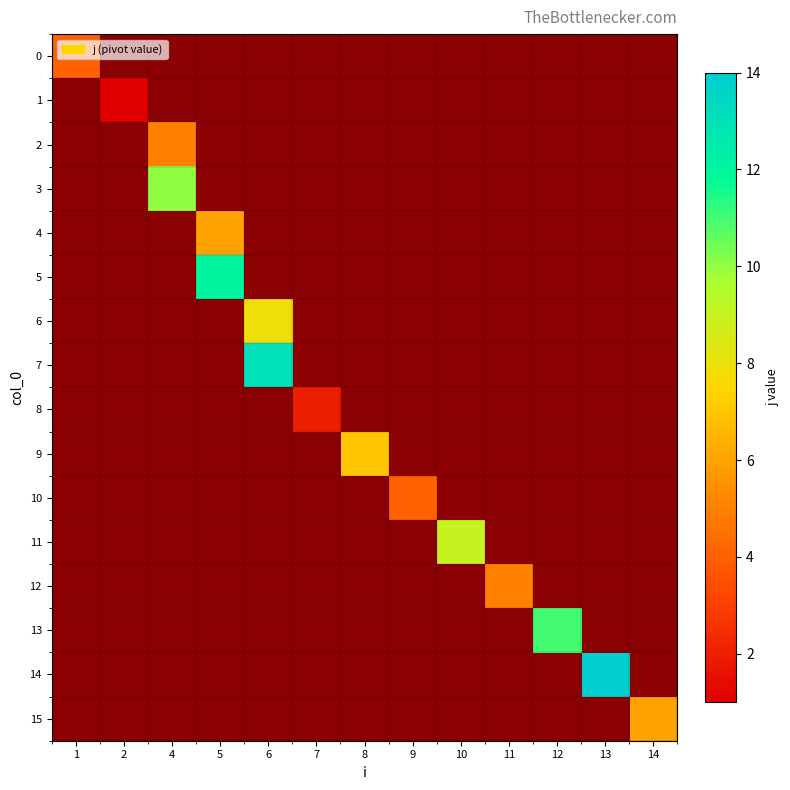

Which label corresponds to the largest value in the chart?

13